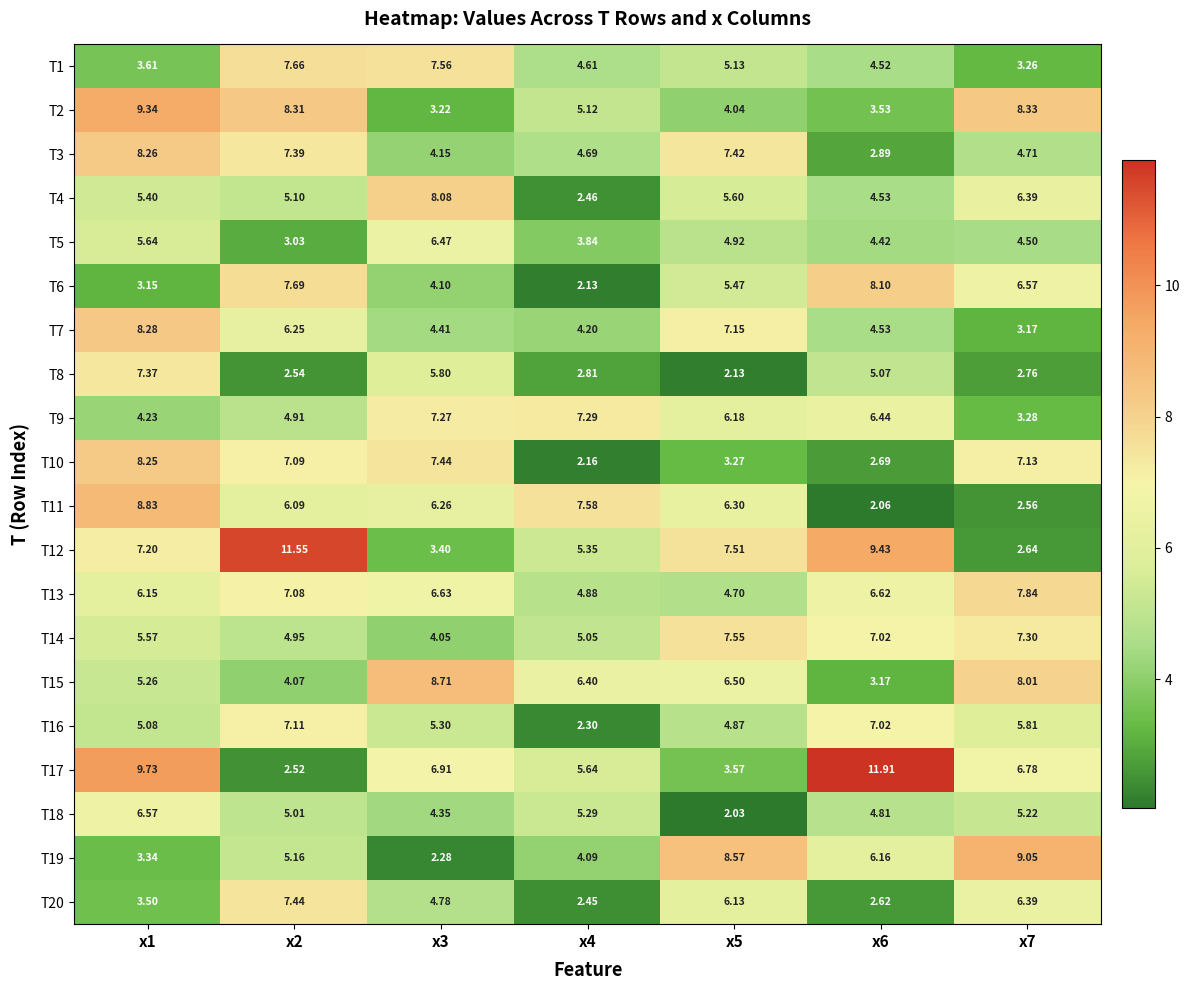

Reading left to right, extract all data points from this chart.

T1: x1=3.6	x2=7.7	x3=7.6	x4=4.6	x5=5.1	x6=4.5	x7=3.3
T2: x1=9.3	x2=8.3	x3=3.2	x4=5.1	x5=4.0	x6=3.5	x7=8.3
T3: x1=8.3	x2=7.4	x3=4.2	x4=4.7	x5=7.4	x6=2.9	x7=4.7
T4: x1=5.4	x2=5.1	x3=8.1	x4=2.5	x5=5.6	x6=4.5	x7=6.4
T5: x1=5.6	x2=3.0	x3=6.5	x4=3.8	x5=4.9	x6=4.4	x7=4.5
T6: x1=3.1	x2=7.7	x3=4.1	x4=2.1	x5=5.5	x6=8.1	x7=6.6
T7: x1=8.3	x2=6.2	x3=4.4	x4=4.2	x5=7.2	x6=4.5	x7=3.2
T8: x1=7.4	x2=2.5	x3=5.8	x4=2.8	x5=2.1	x6=5.1	x7=2.8
T9: x1=4.2	x2=4.9	x3=7.3	x4=7.3	x5=6.2	x6=6.4	x7=3.3
T10: x1=8.2	x2=7.1	x3=7.4	x4=2.2	x5=3.3	x6=2.7	x7=7.1
T11: x1=8.8	x2=6.1	x3=6.3	x4=7.6	x5=6.3	x6=2.1	x7=2.6
T12: x1=7.2	x2=11.6	x3=3.4	x4=5.3	x5=7.5	x6=9.4	x7=2.6
T13: x1=6.2	x2=7.1	x3=6.6	x4=4.9	x5=4.7	x6=6.6	x7=7.8
T14: x1=5.6	x2=5.0	x3=4.0	x4=5.0	x5=7.5	x6=7.0	x7=7.3
T15: x1=5.3	x2=4.1	x3=8.7	x4=6.4	x5=6.5	x6=3.2	x7=8.0
T16: x1=5.1	x2=7.1	x3=5.3	x4=2.3	x5=4.9	x6=7.0	x7=5.8
T17: x1=9.7	x2=2.5	x3=6.9	x4=5.6	x5=3.6	x6=11.9	x7=6.8
T18: x1=6.6	x2=5.0	x3=4.3	x4=5.3	x5=2.0	x6=4.8	x7=5.2
T19: x1=3.3	x2=5.2	x3=2.3	x4=4.1	x5=8.6	x6=6.2	x7=9.1
T20: x1=3.5	x2=7.4	x3=4.8	x4=2.5	x5=6.1	x6=2.6	x7=6.4